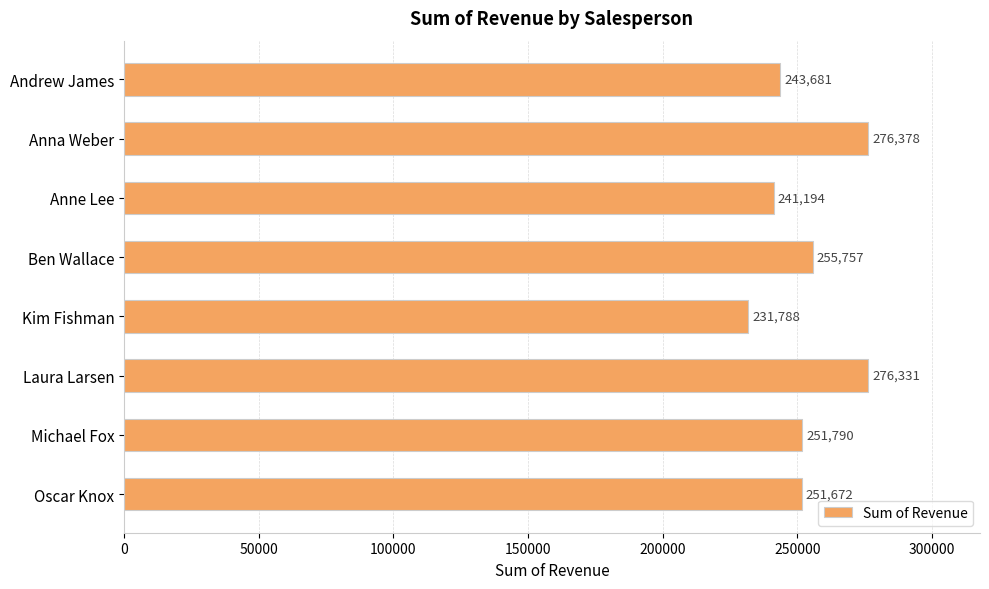

What is the minimum value shown in the chart?

231788